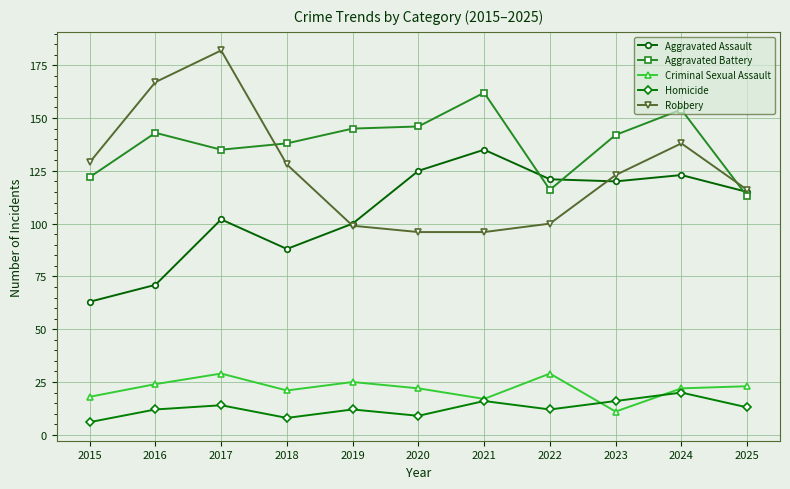

What are all the series names shown in the legend?

Aggravated Assault, Aggravated Battery, Criminal Sexual Assault, Homicide, Robbery